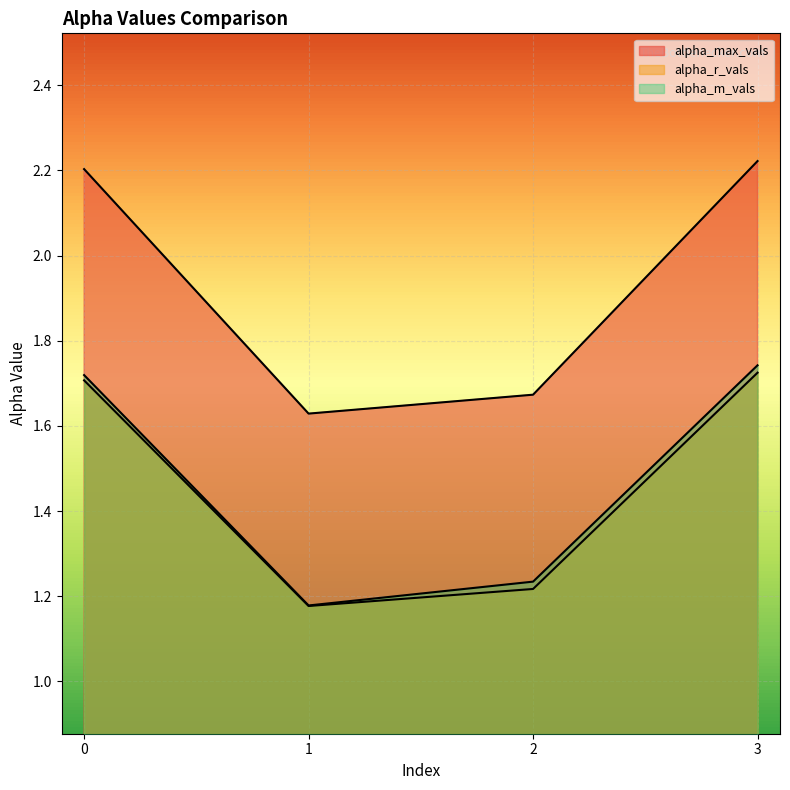

How many lines are shown in the chart?

3